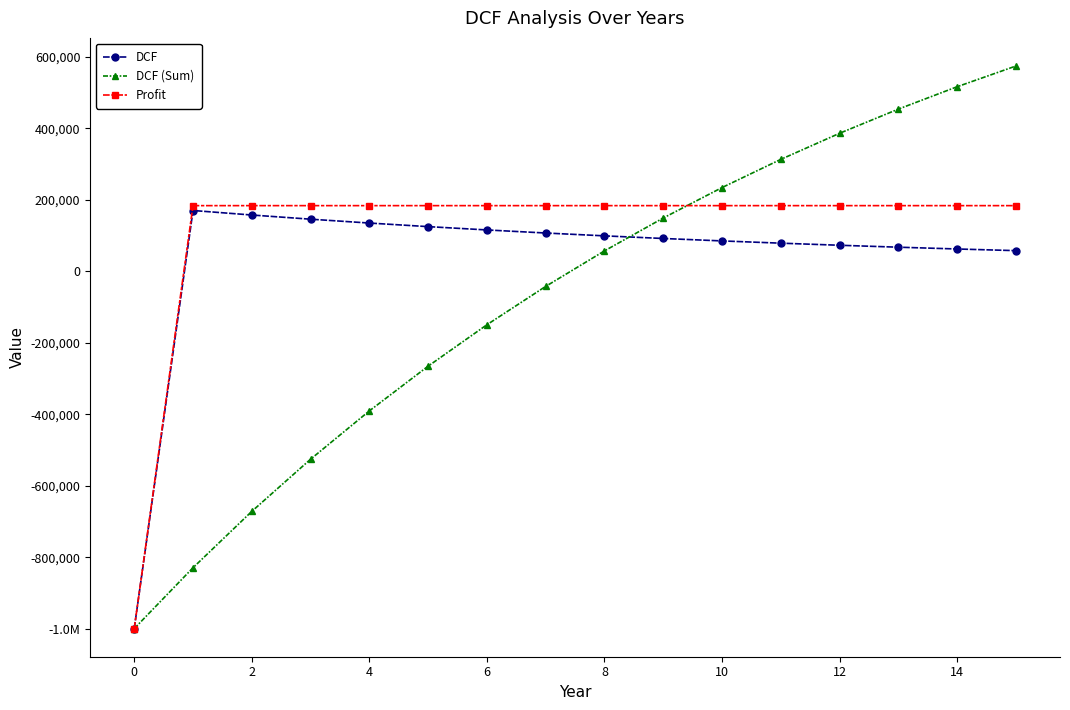

Reading right to left, extract all data points from this chart.

DCF: 57999.9	62639.9	67651.1	73063.2	78908.2	85220.9	92038.6	99401.6	107353.8	115942.1	125217.4	135234.8	146053.6	157737.9	170356.9	-1000000.0
DCF (Sum): 574819.9	516820.0	454180.1	386529.1	313465.9	234557.7	149336.8	57298.2	-42103.4	-149457.2	-265399.3	-390616.7	-525851.5	-671905.2	-829643.1	-1000000.0
Profit: 183985.5	183985.5	183985.5	183985.5	183985.5	183985.5	183985.5	183985.5	183985.5	183985.5	183985.5	183985.5	183985.5	183985.5	183985.5	-1000000.0